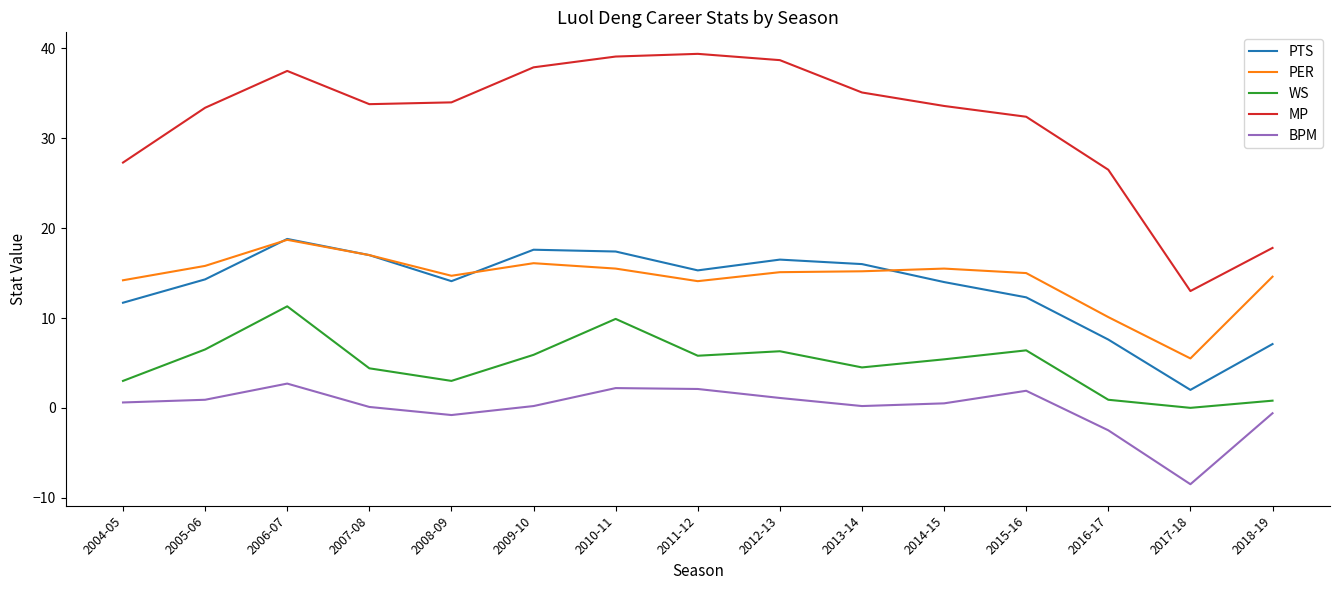

Which series has the largest total across all categories?

MP